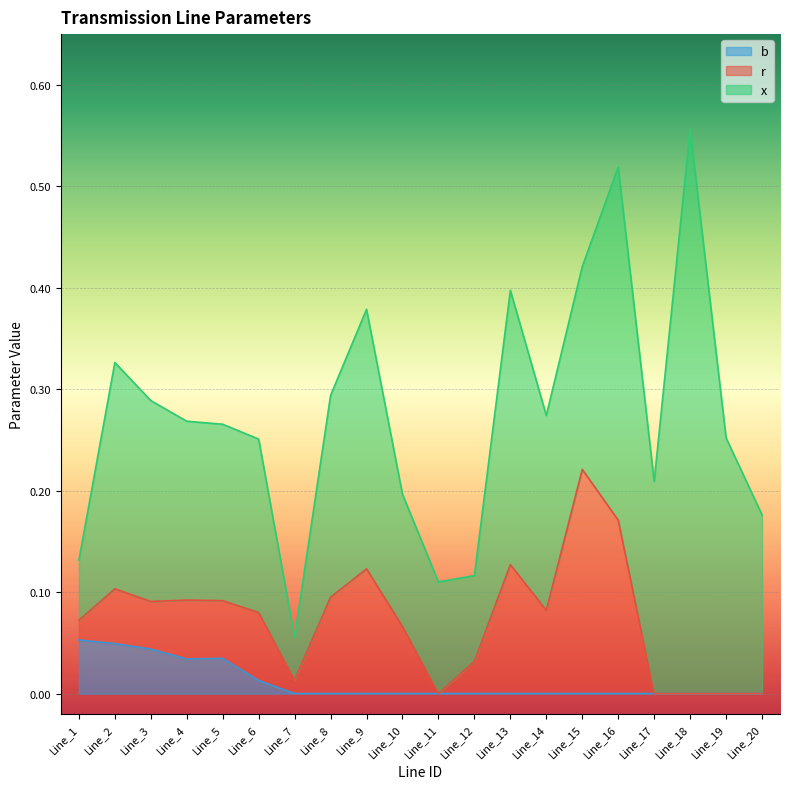

At which category does x reach its first local valley?

Line_7